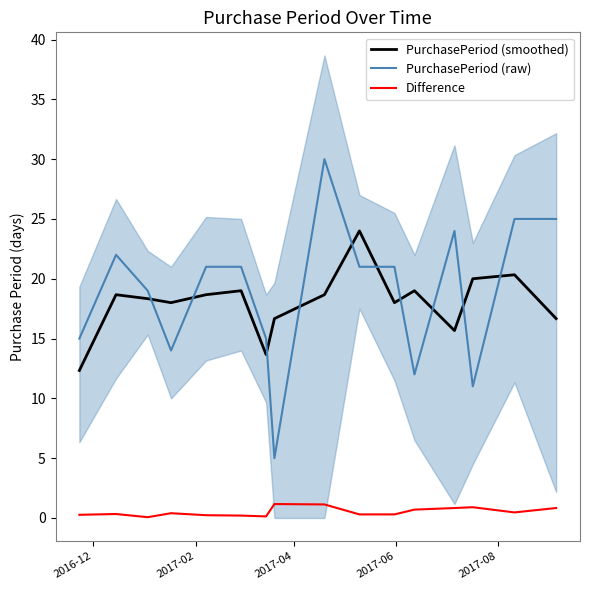

What is the highest value of the Difference series?

1.2